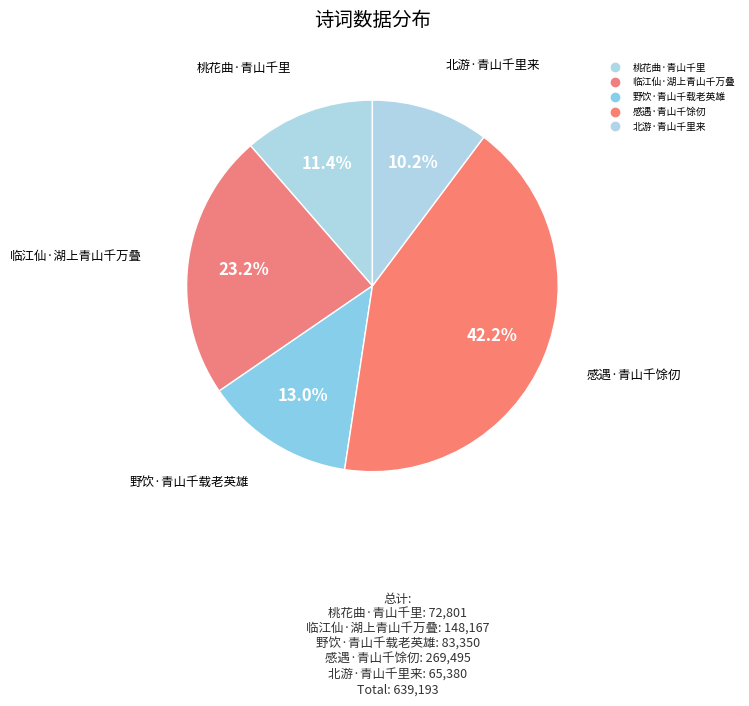

Count the number of slices in the pie.

5